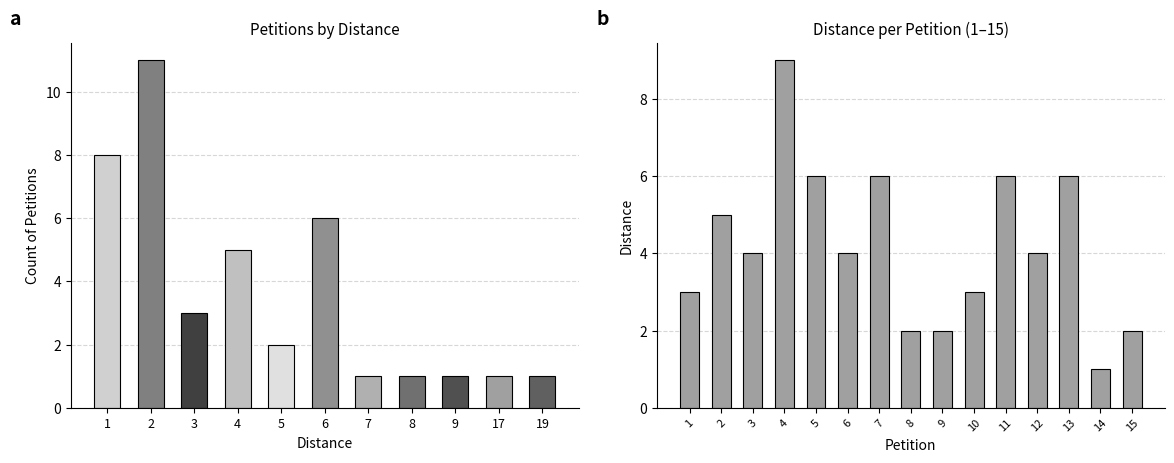

How many values are between 2 and 6?

13